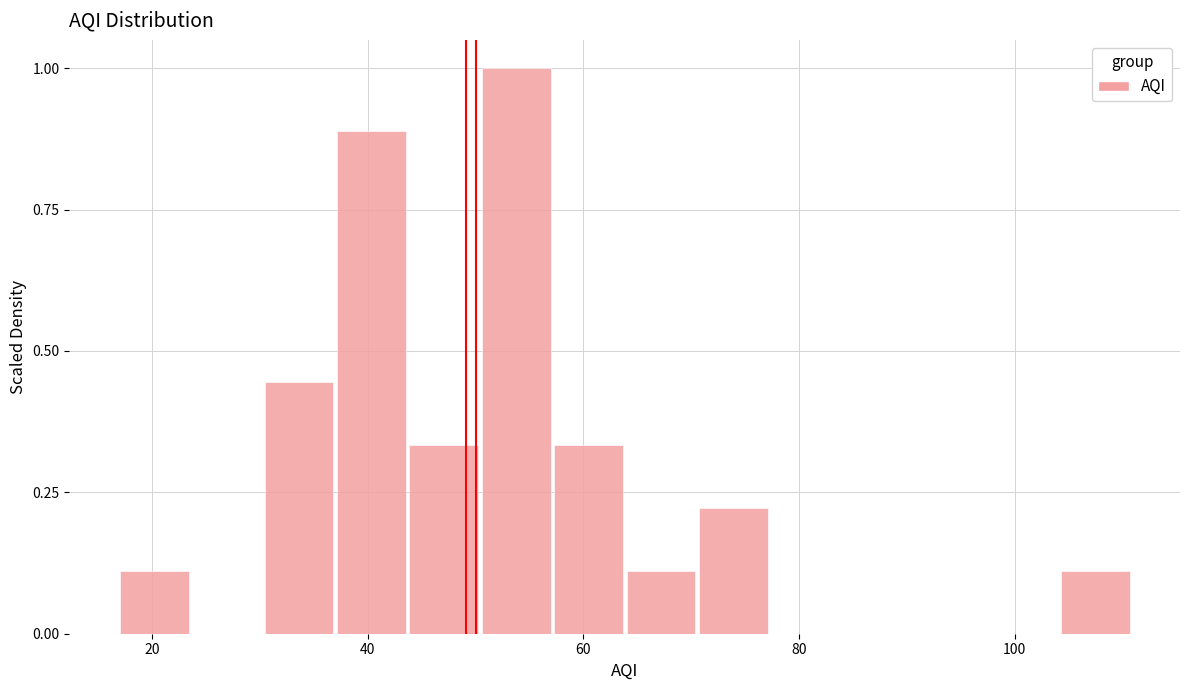

Around what value on the x-axis is the tallest bar? Give the approximate position of its centre, as read against the axis.

54